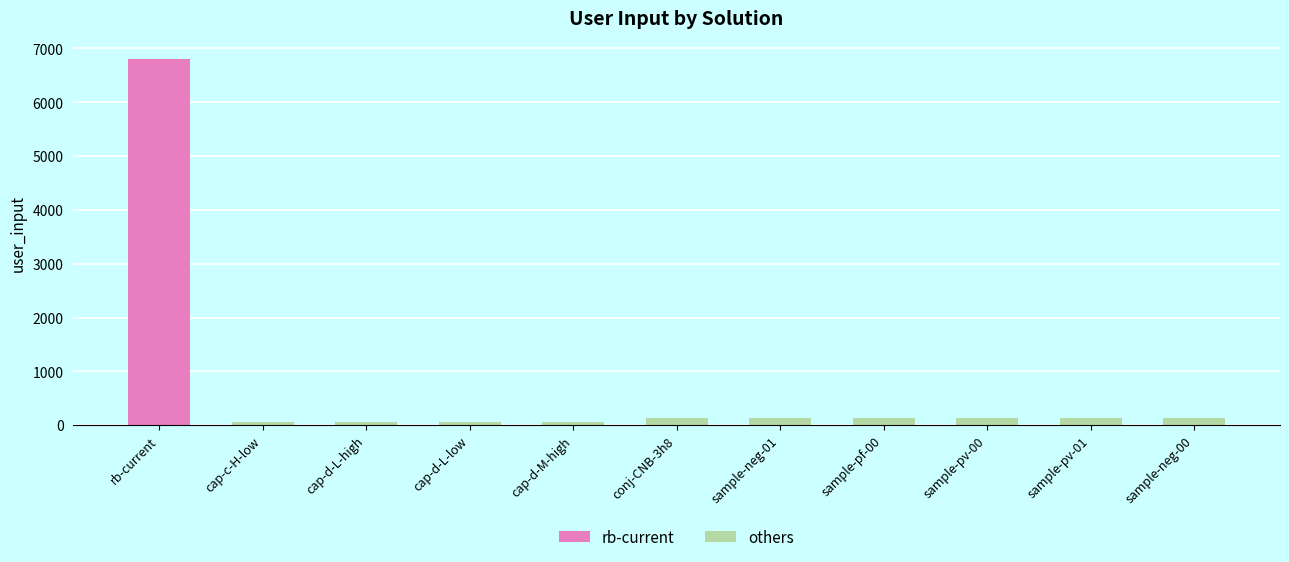

What is the label of the 5th bar from the right?

sample-neg-01